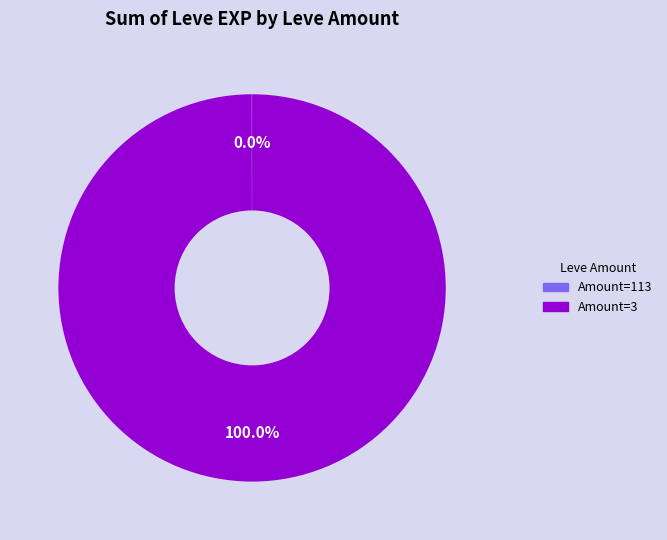

Does any single category account for the majority?

Yes